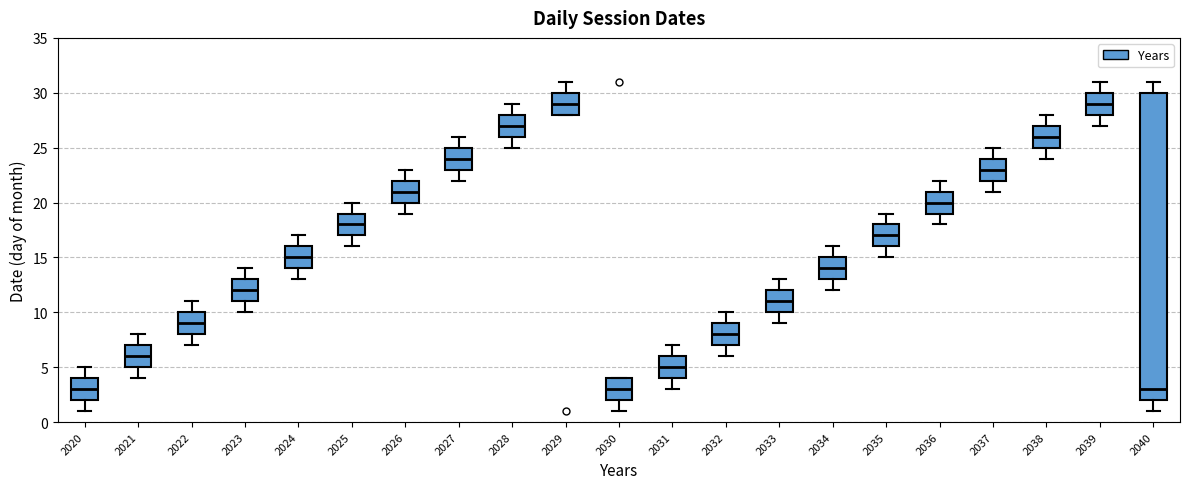

Where is the lower edge of the box at x = 2035 on the y-axis? The values are not printed on the chart, so give them approximately, as read against the axis.

16